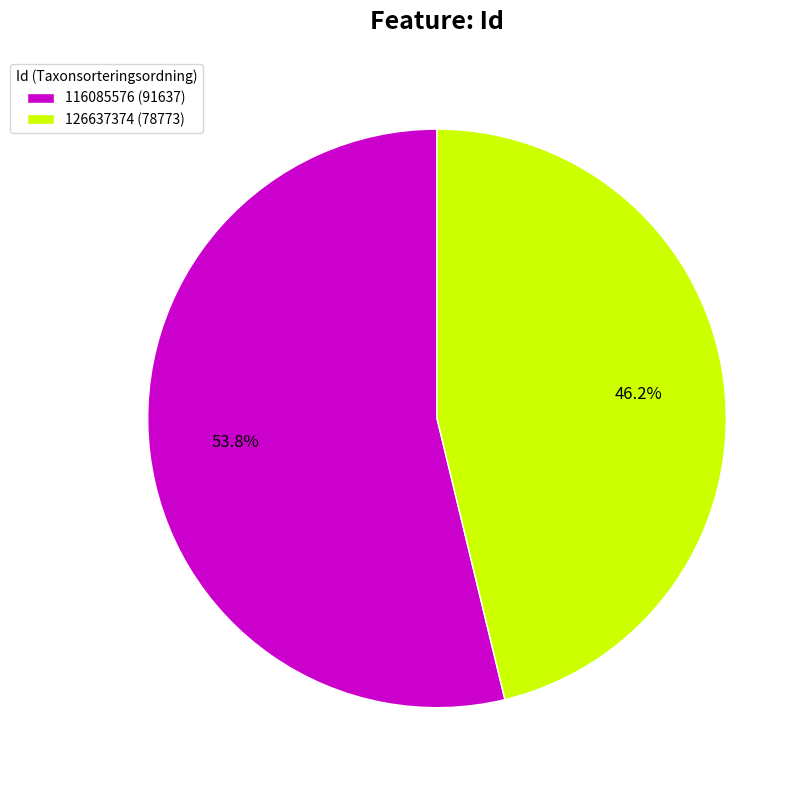

What percentage is NOT represented by 116085576?

46.2%